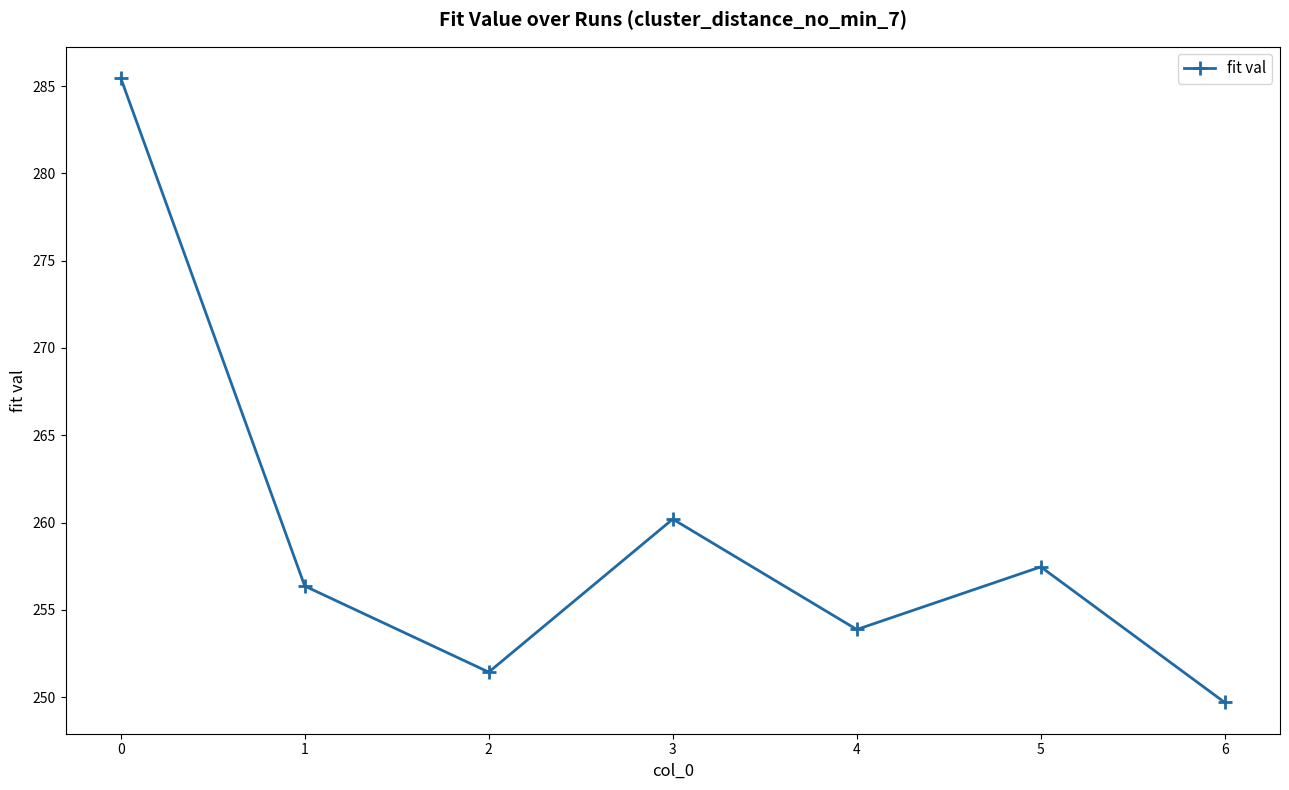

Is this an area chart (filled region under the line)?

No